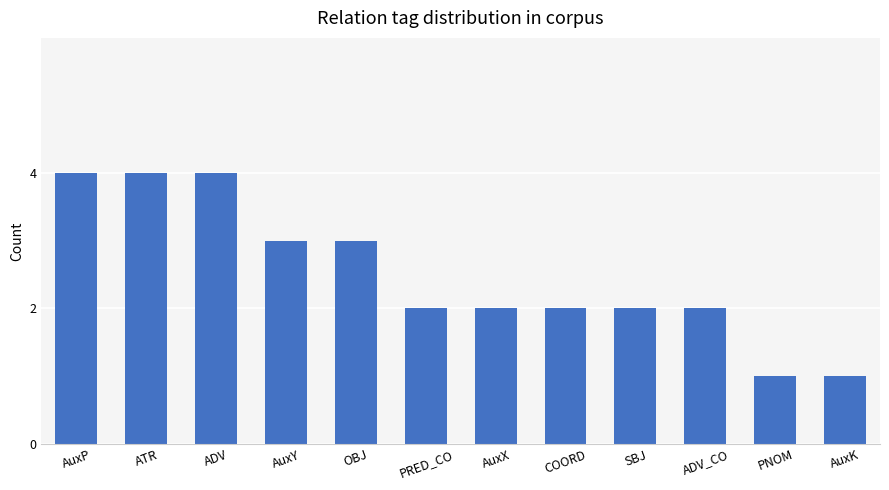

What is the maximum value shown in the chart?

4